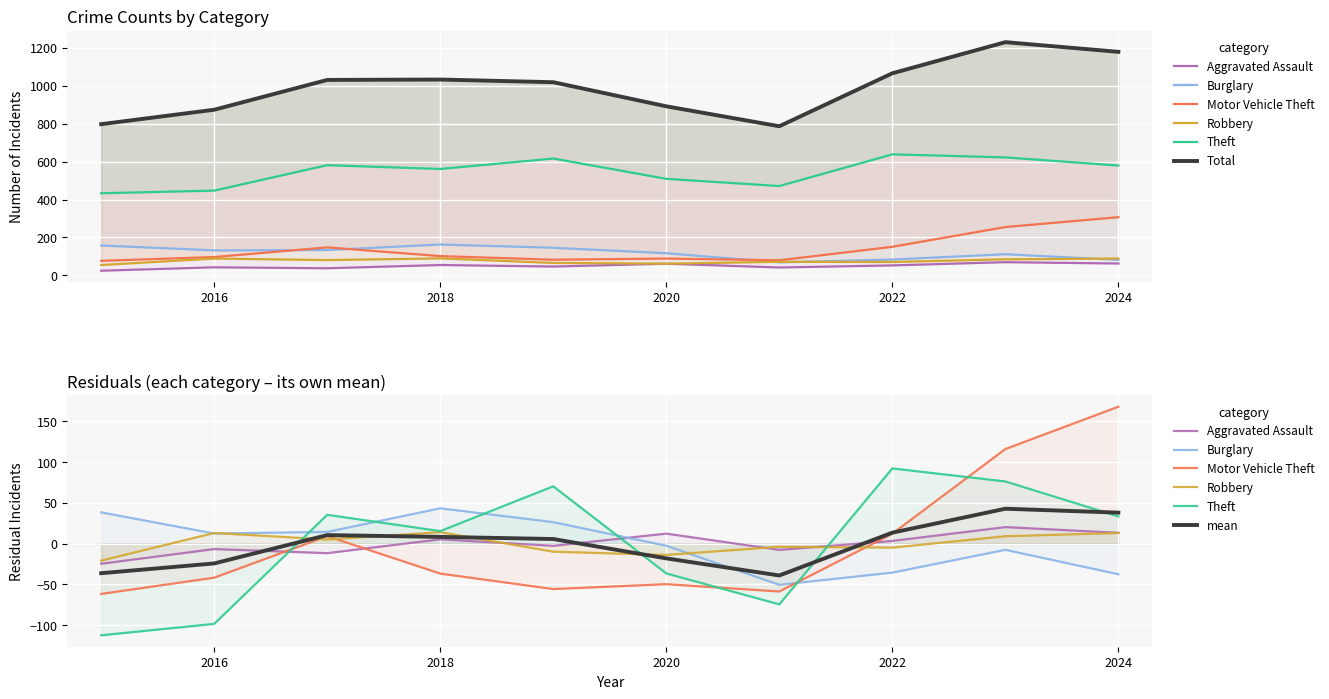

True or false: Total has a value of 1032 at 2018.

True